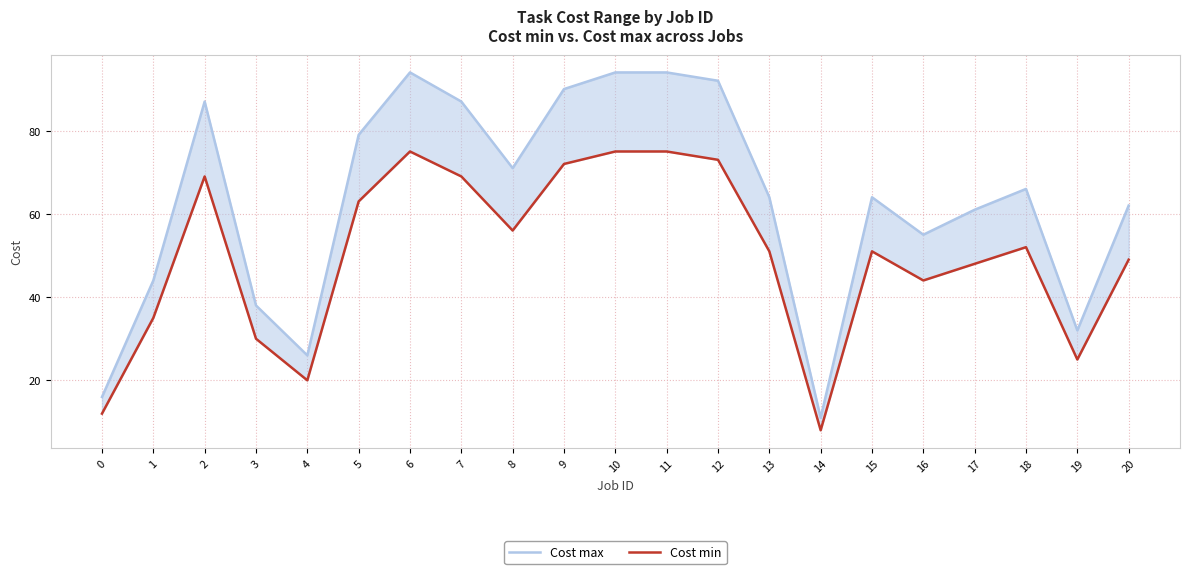

At which category does the chart reach its peak across all series?

6